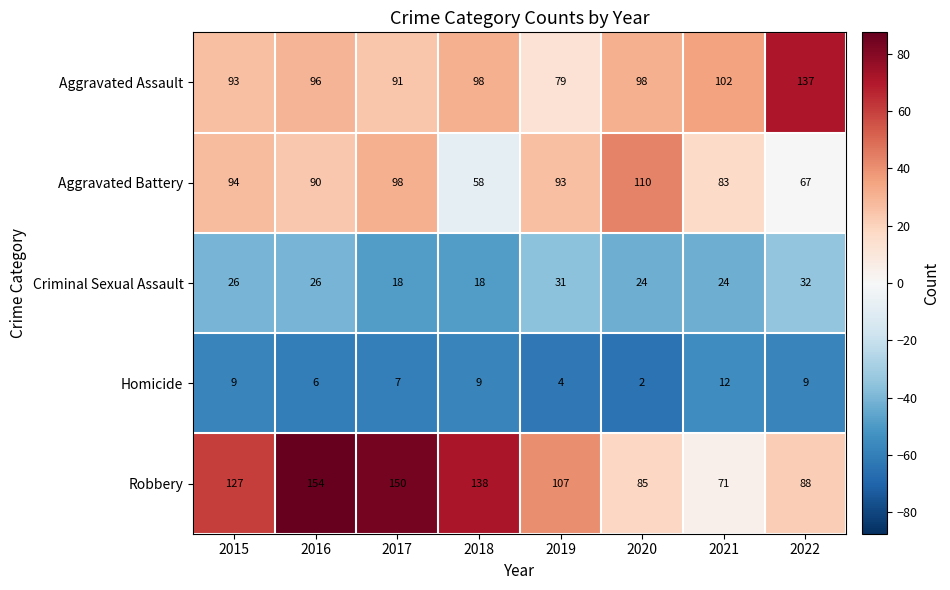

At which category does the chart reach its minimum across all series?

2020